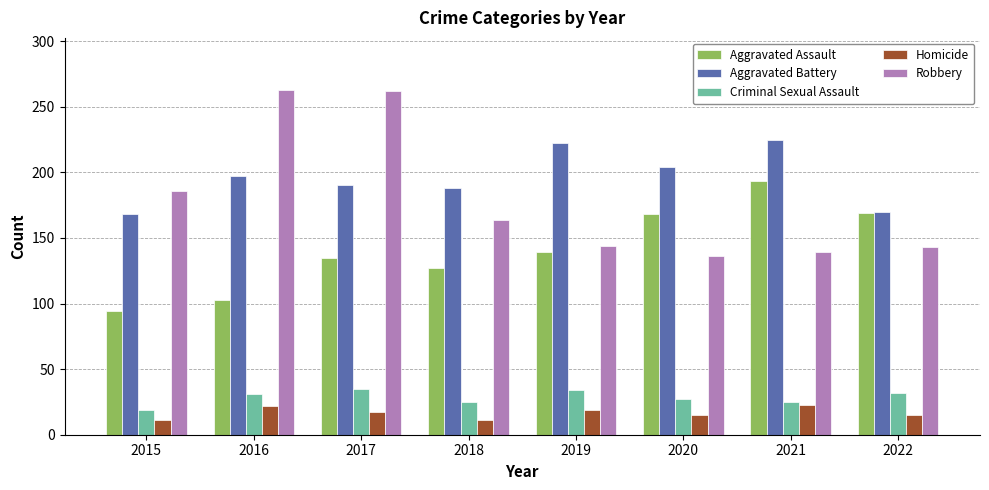

What is the total value across all series at 2021?

605